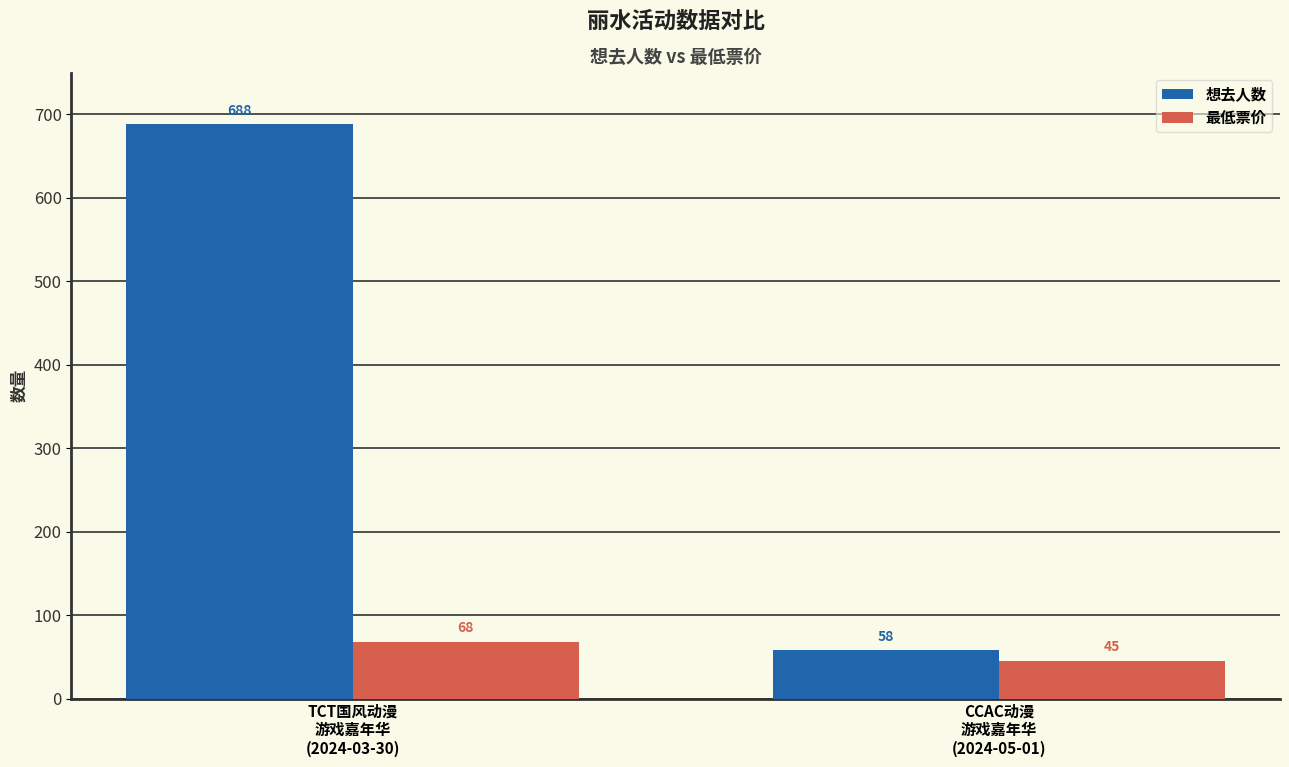

Which label corresponds to the smallest value in the chart?

CCAC动漫
游戏嘉年华
(2024-05-01)